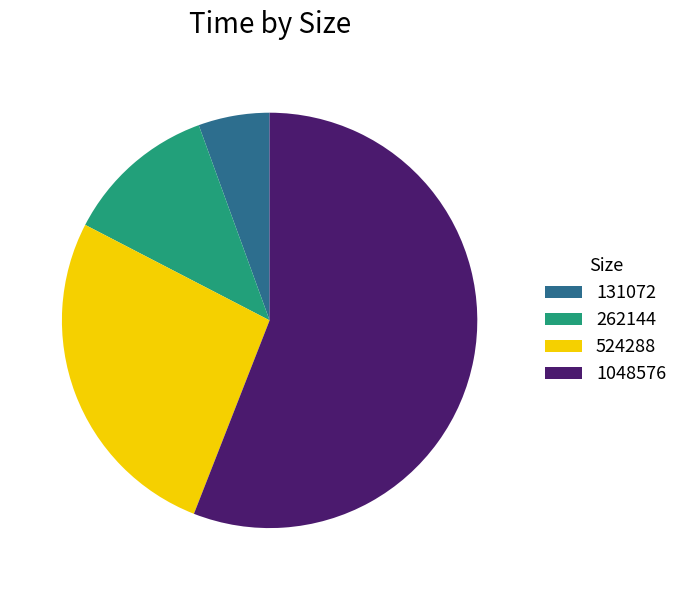

Which category has the smallest portion of the pie?

131072